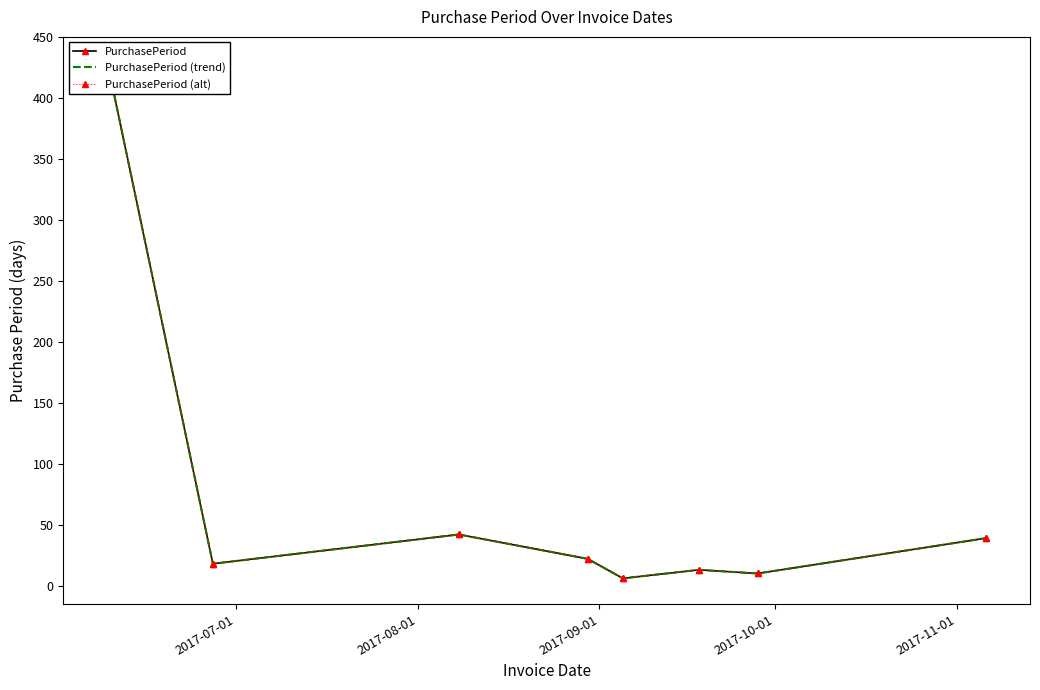

True or false: PurchasePeriod (alt) and PurchasePeriod cross at least once.

False